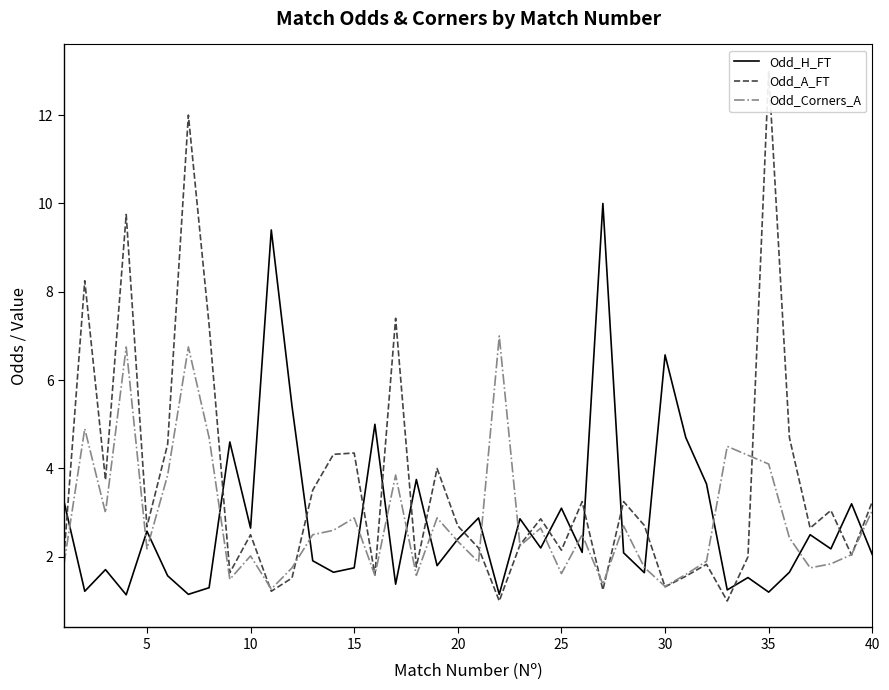

Does the chart display data point markers on the line(s)?

No